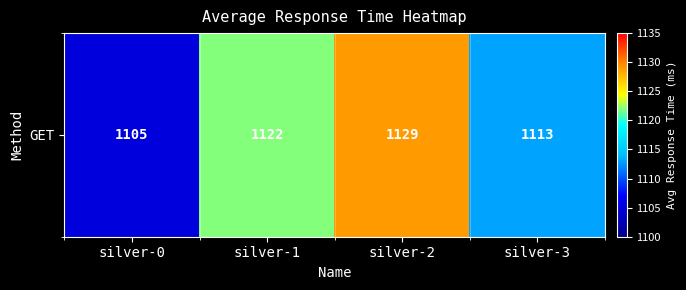

Which category has the lowest value across all series?

silver-0